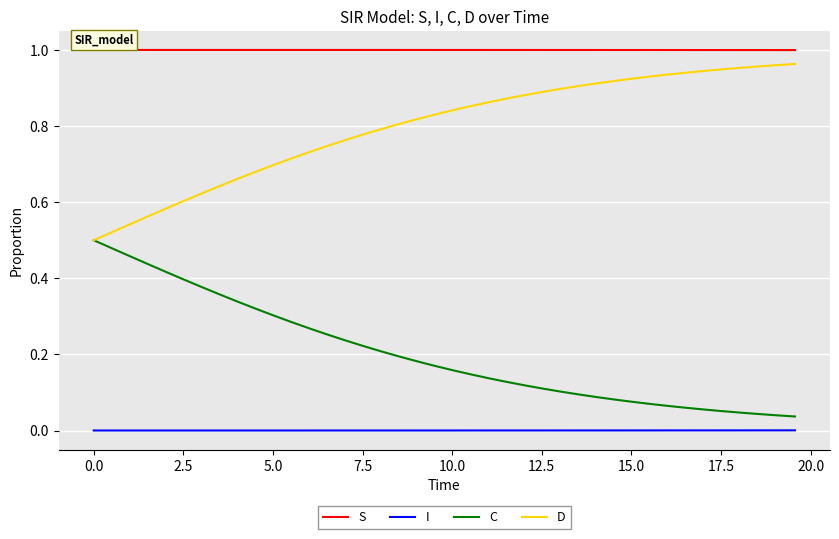

List the series in order of their overall mean, lowest first.

I, C, D, S